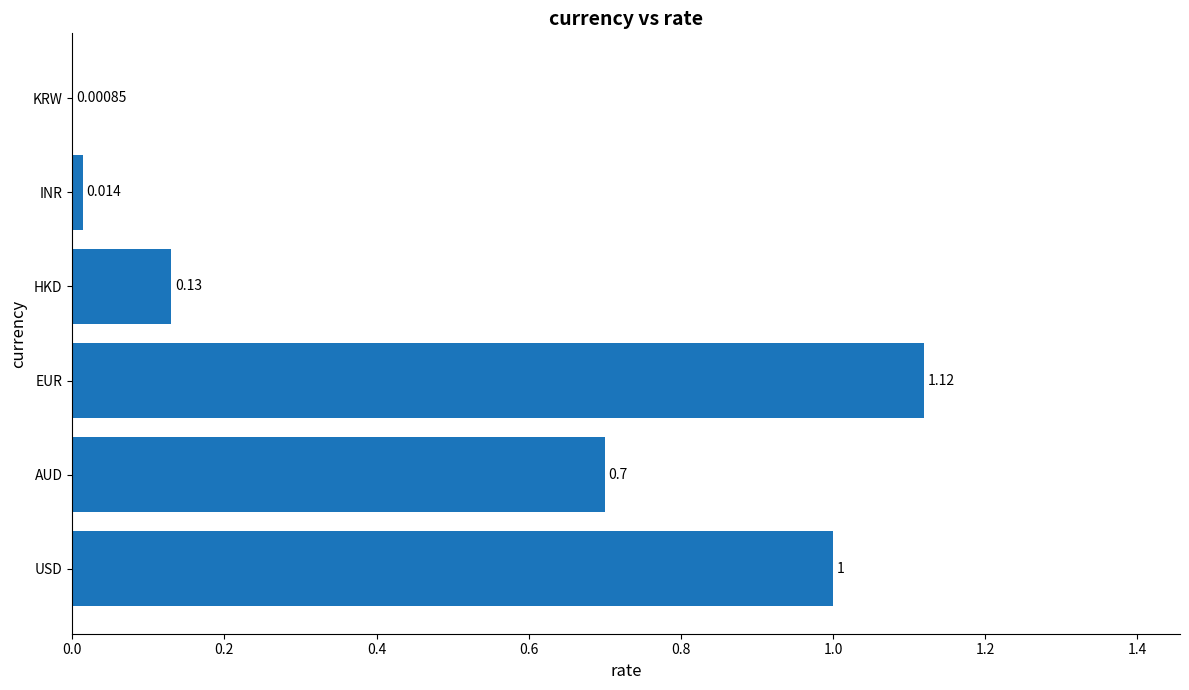

Which category has the highest value across all series?

EUR